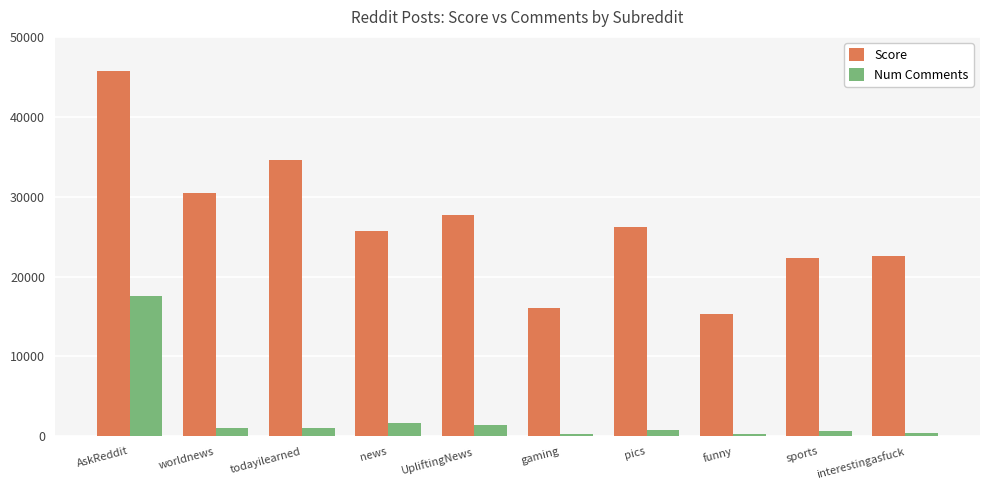

How many values in the Score series are below 26200?

5